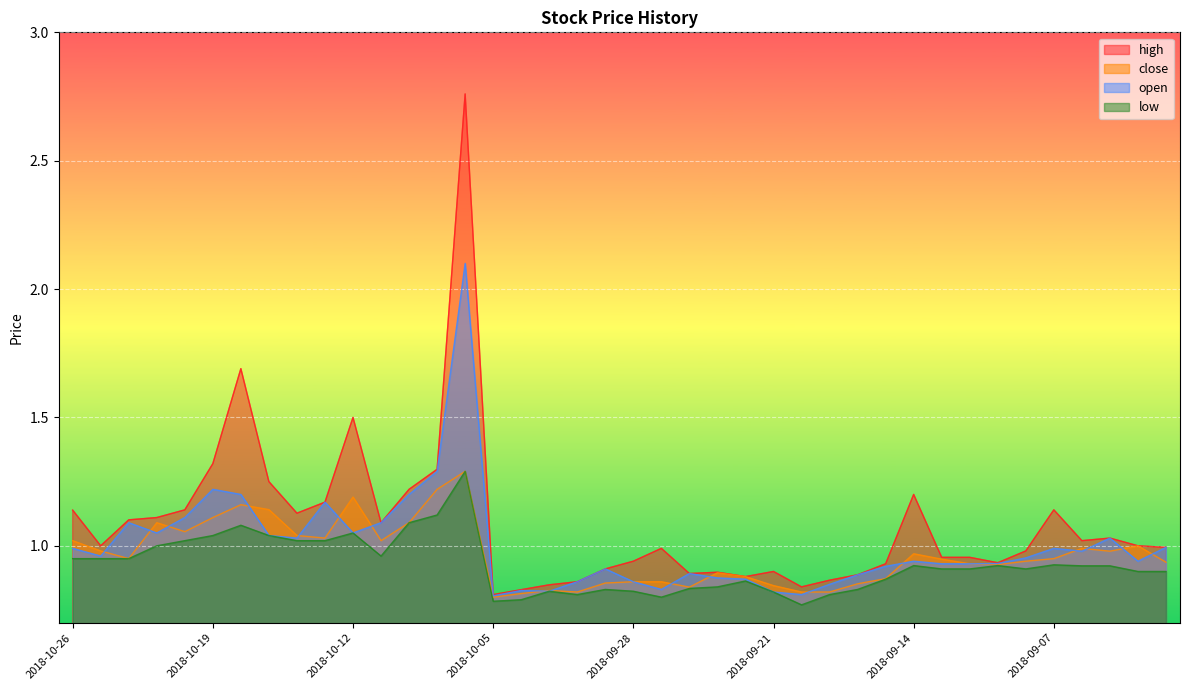

Rank the series at 2018-09-04 from highest to lowest value.

high, close, open, low